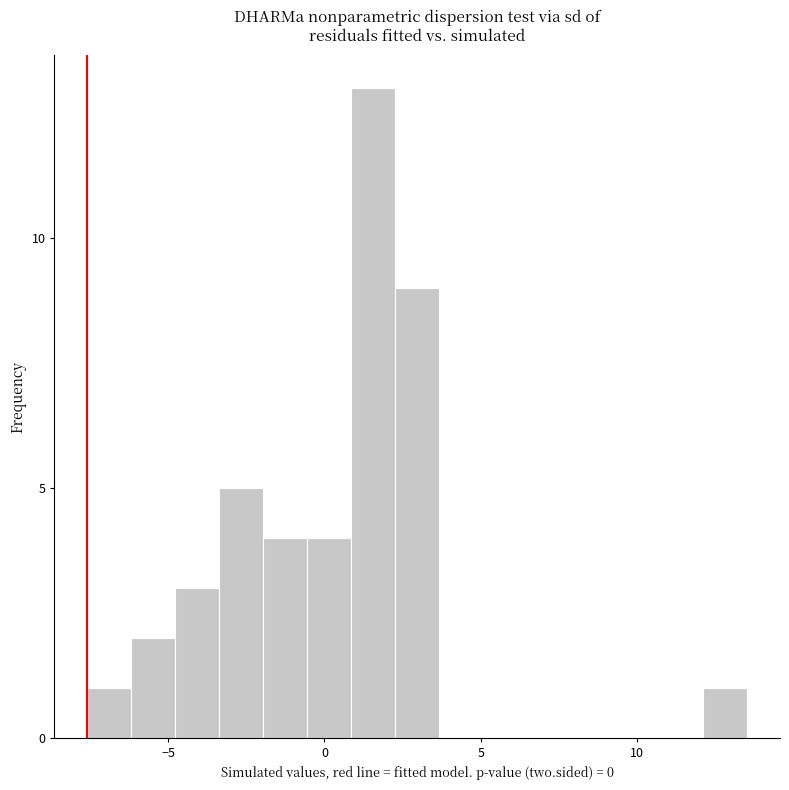

Read against the x-axis, roughly where is the centre of the tallest bar?

1.5